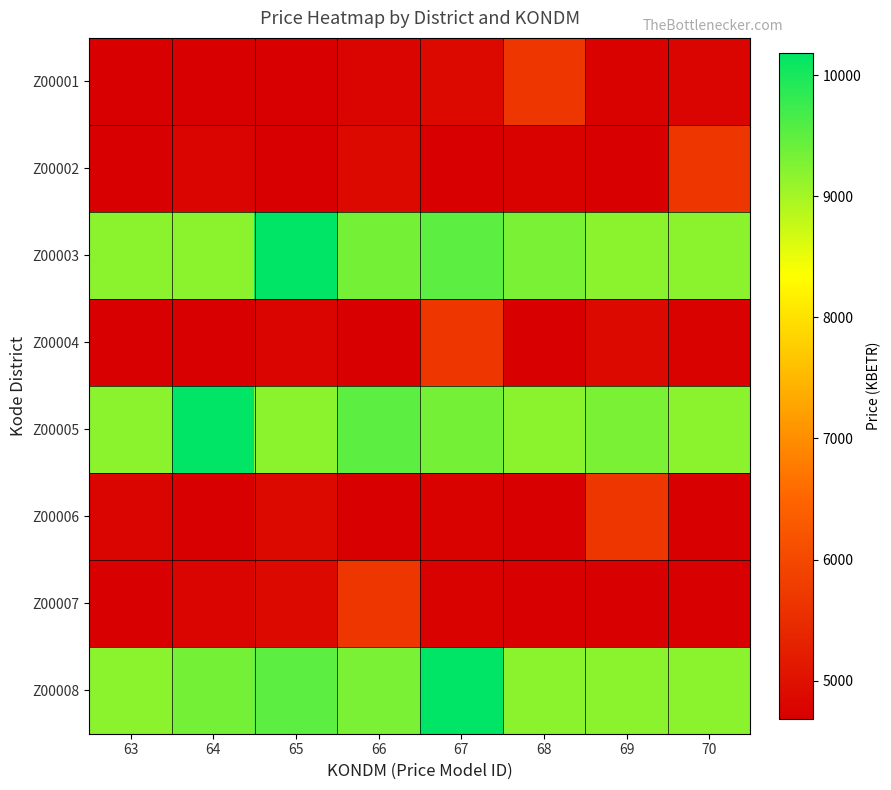

How many categories are shown in the chart?

8